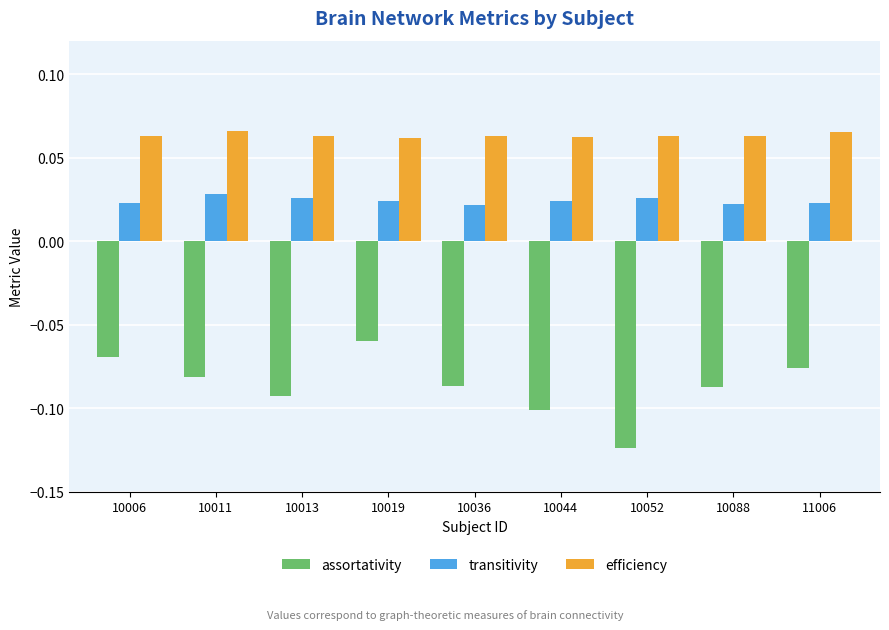

List the series in order of their overall mean, highest first.

efficiency, transitivity, assortativity